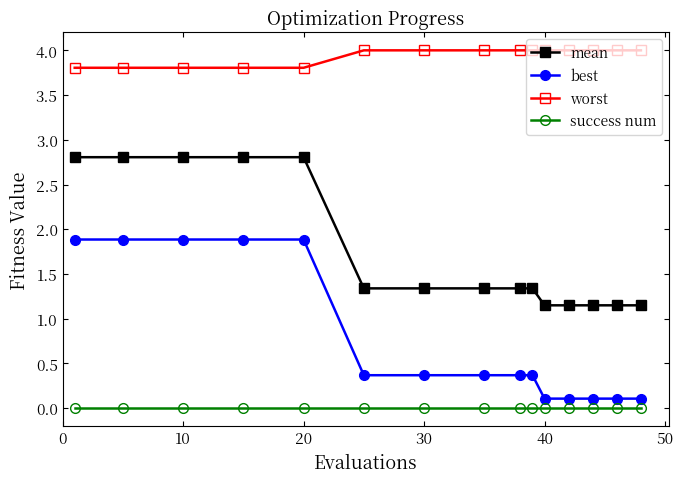

What is the difference between the maximum and second lowest values in the mean series?

1.7